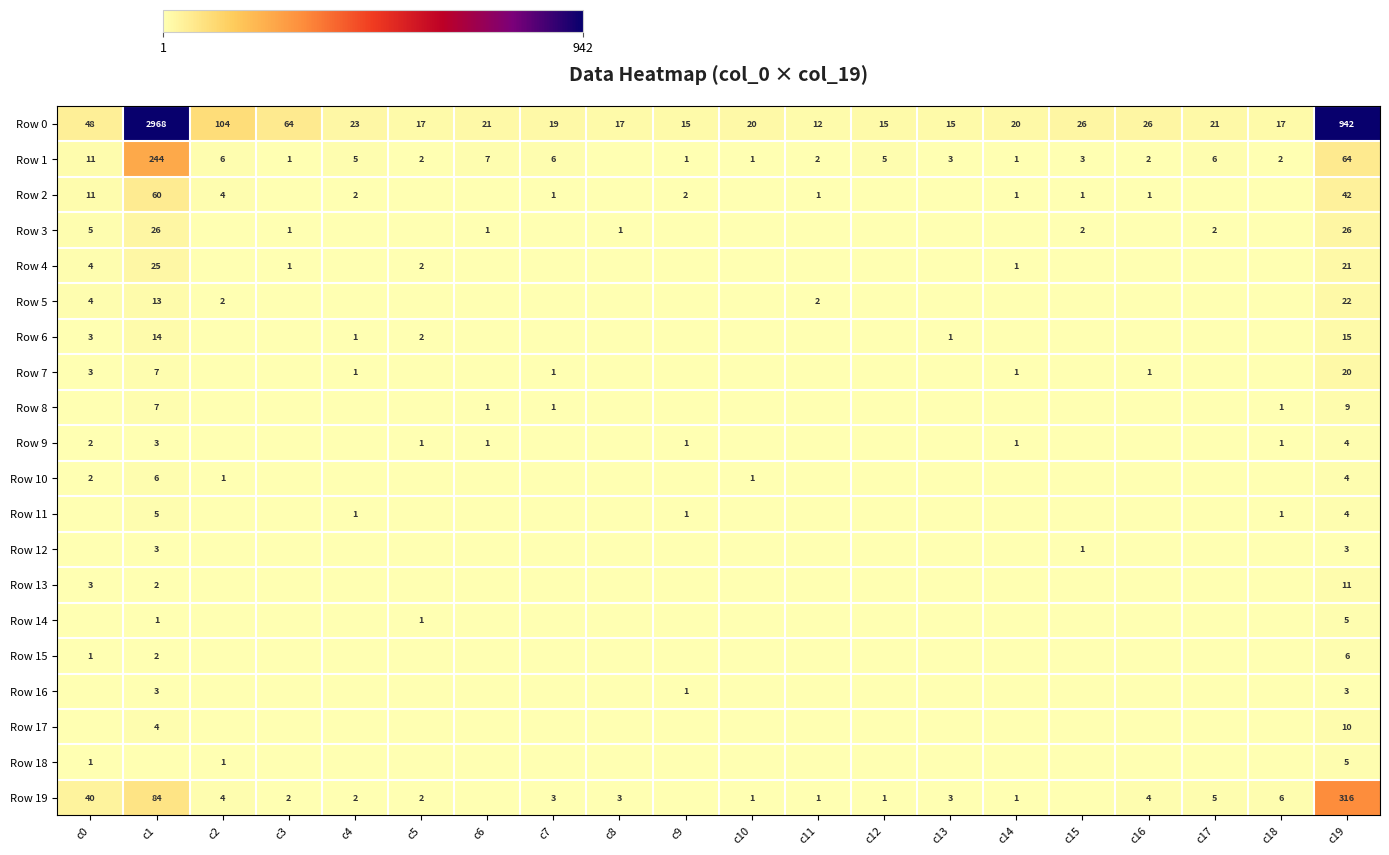

True or false: Row 0 has a value of 36 at c16.

False